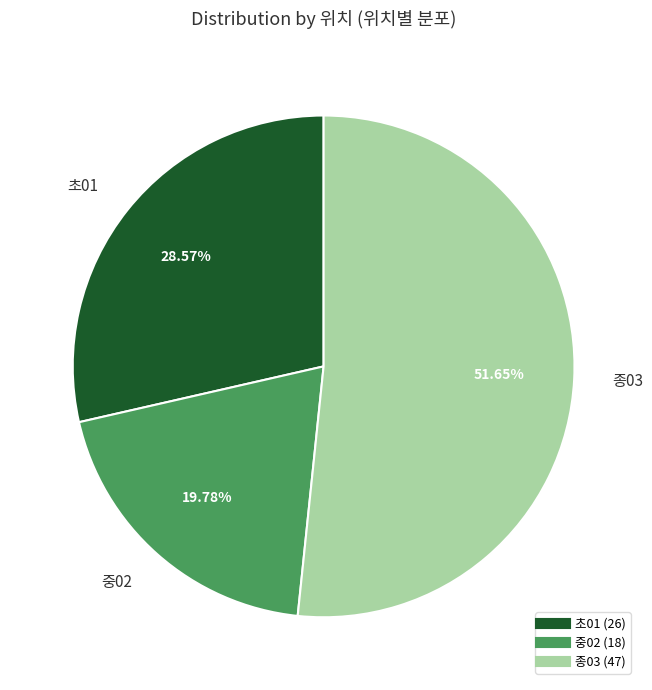

What is the total percentage of 중02 and 초01?

48.4%